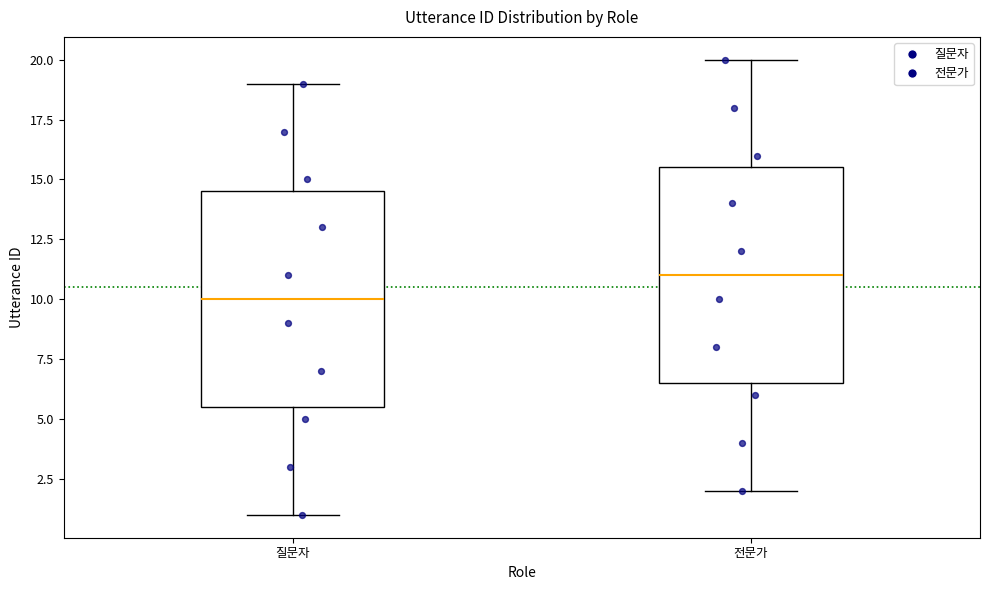

Where is the upper edge of the box for 질문자 on the y-axis? The values are not printed on the chart, so give them approximately, as read against the axis.

14.5